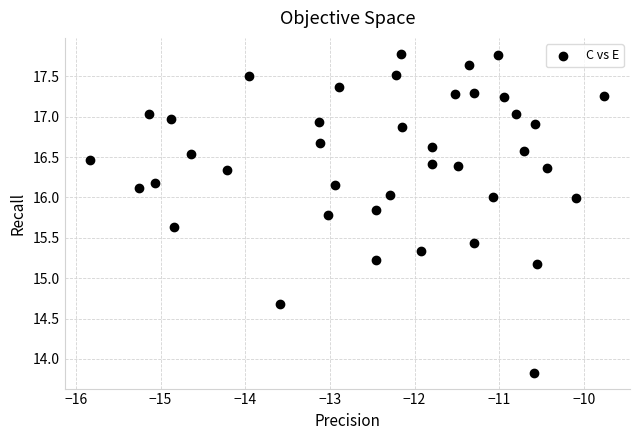

What is the range of X values (max minus min)?

6.1